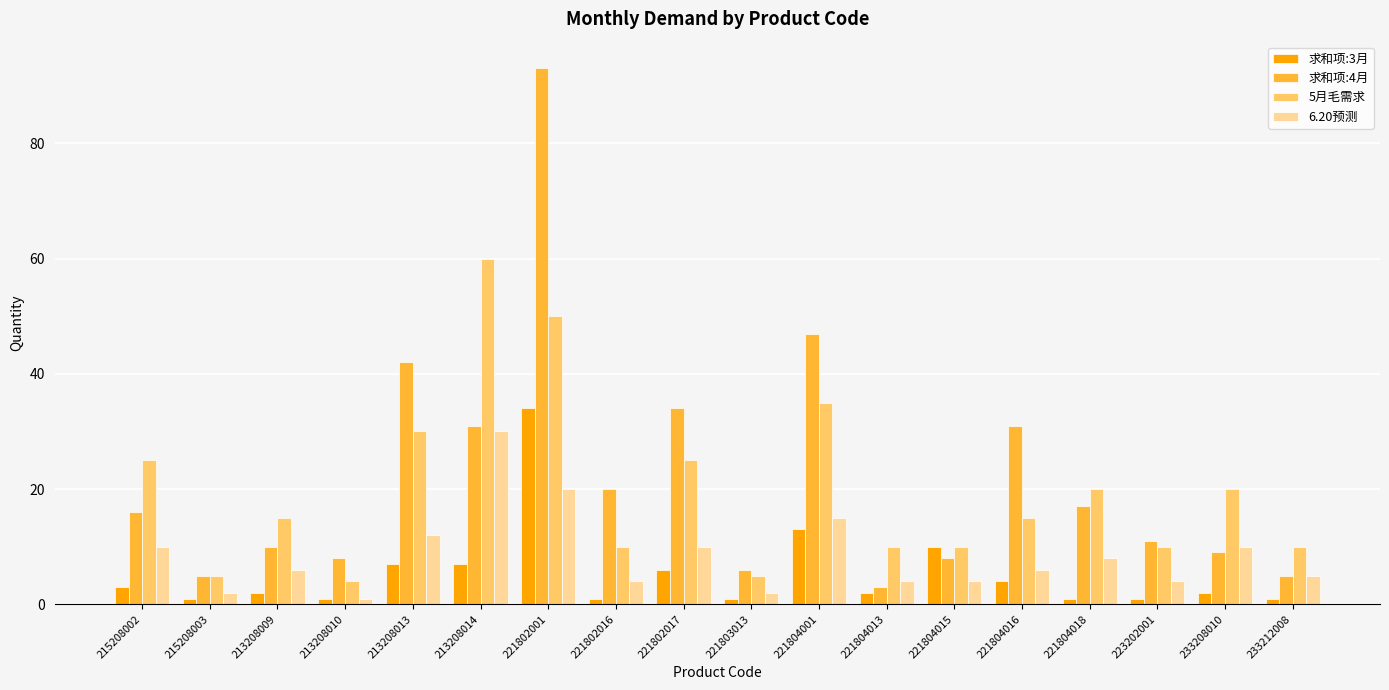

At how many categories does at least one series exceed 23?

7